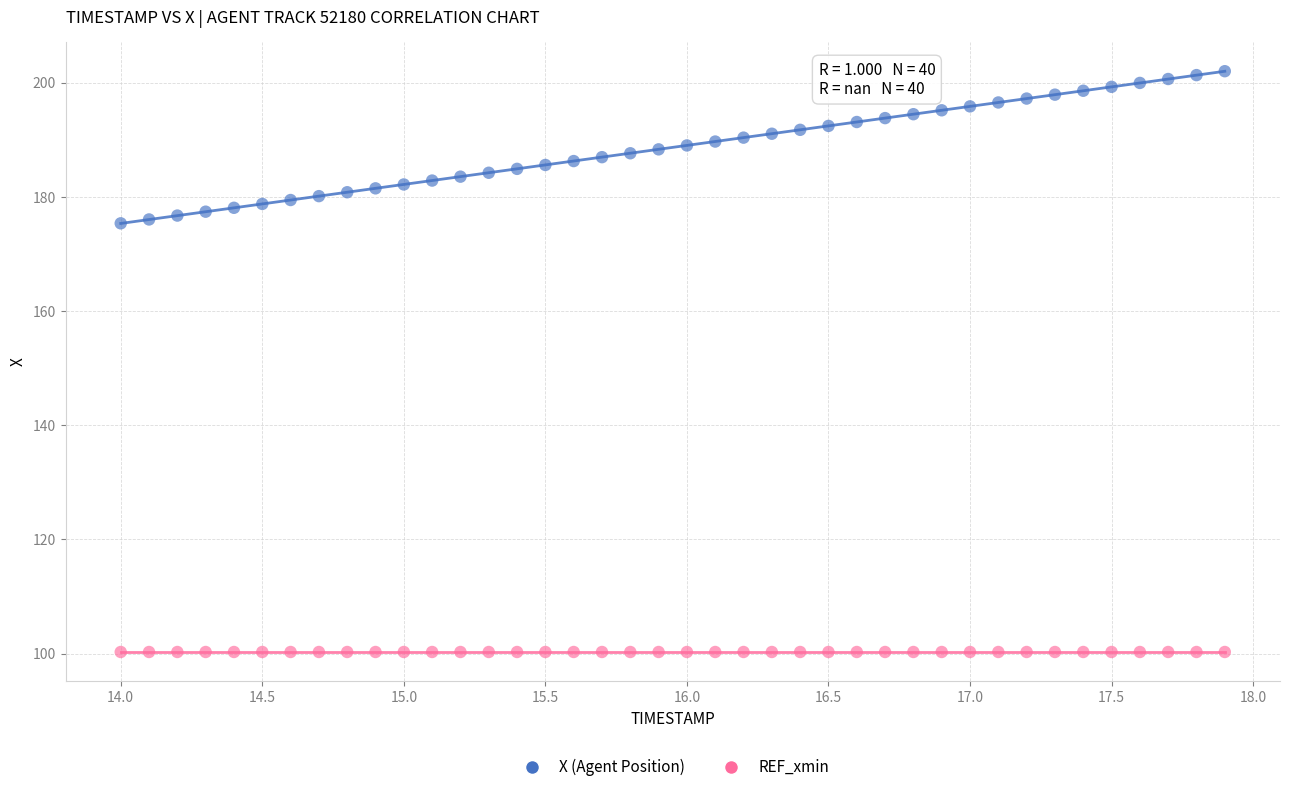

Which series contains the highest Y value?

X (Agent Position)